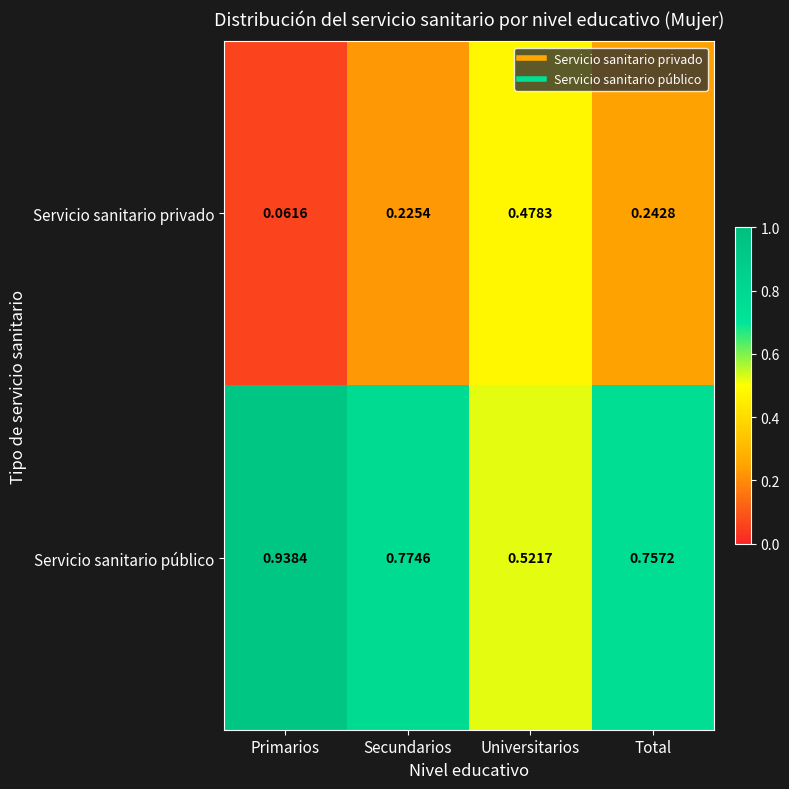

Which category has the highest value across all series?

Primarios